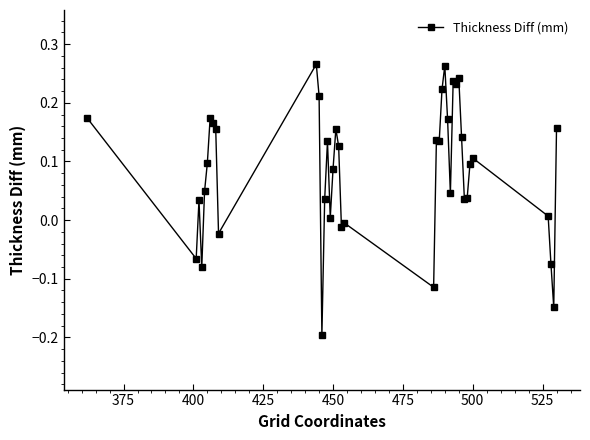

What is the difference between the maximum and minimum values?

0.5